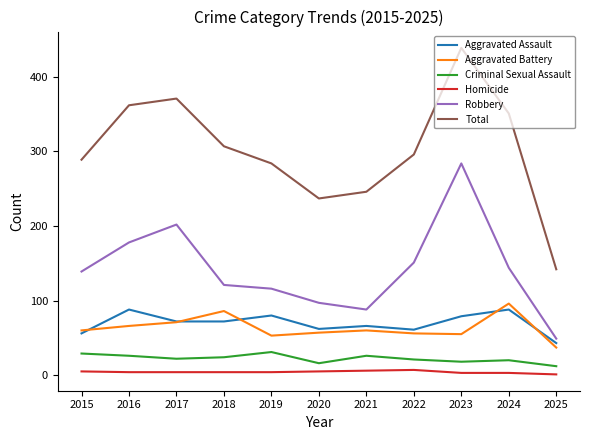

Rank the series at 2024 from lowest to highest value.

Homicide, Criminal Sexual Assault, Aggravated Assault, Aggravated Battery, Robbery, Total